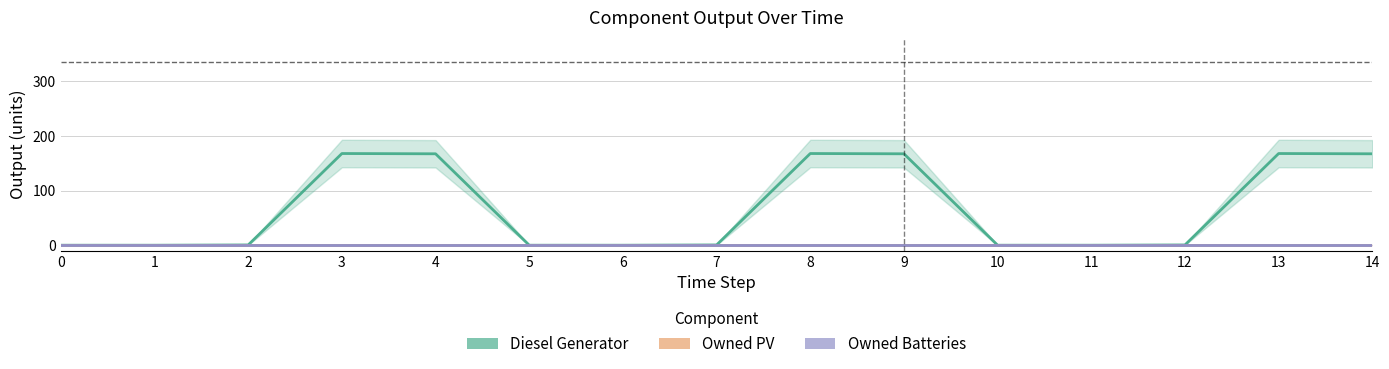

True or false: Diesel Generator and Owned Batteries intersect in this chart.

False